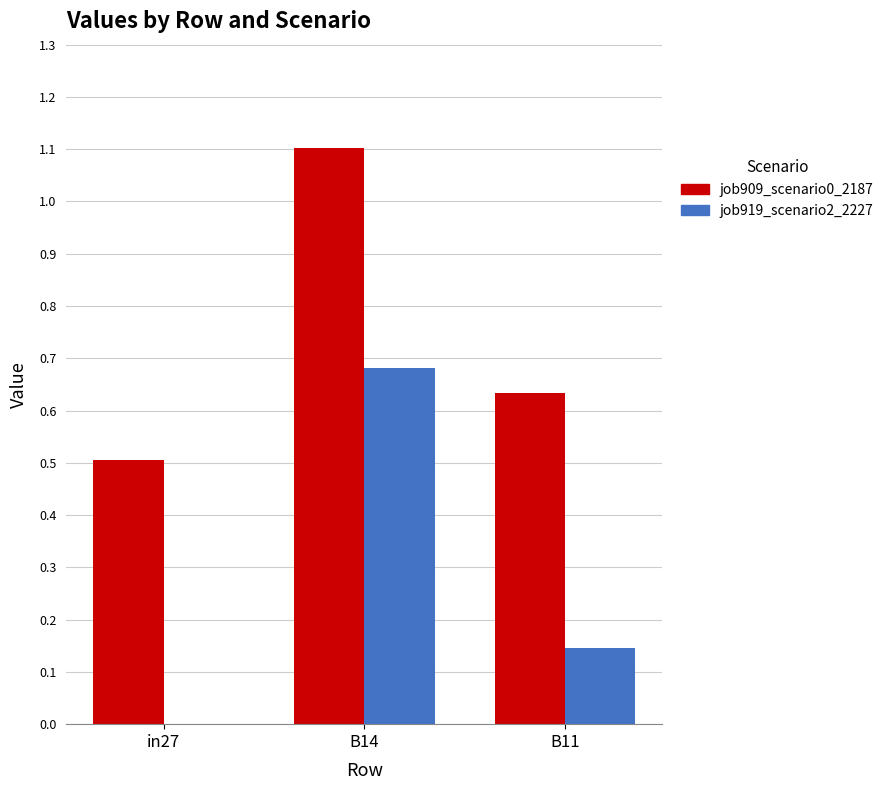

How many data points does each series have?

3